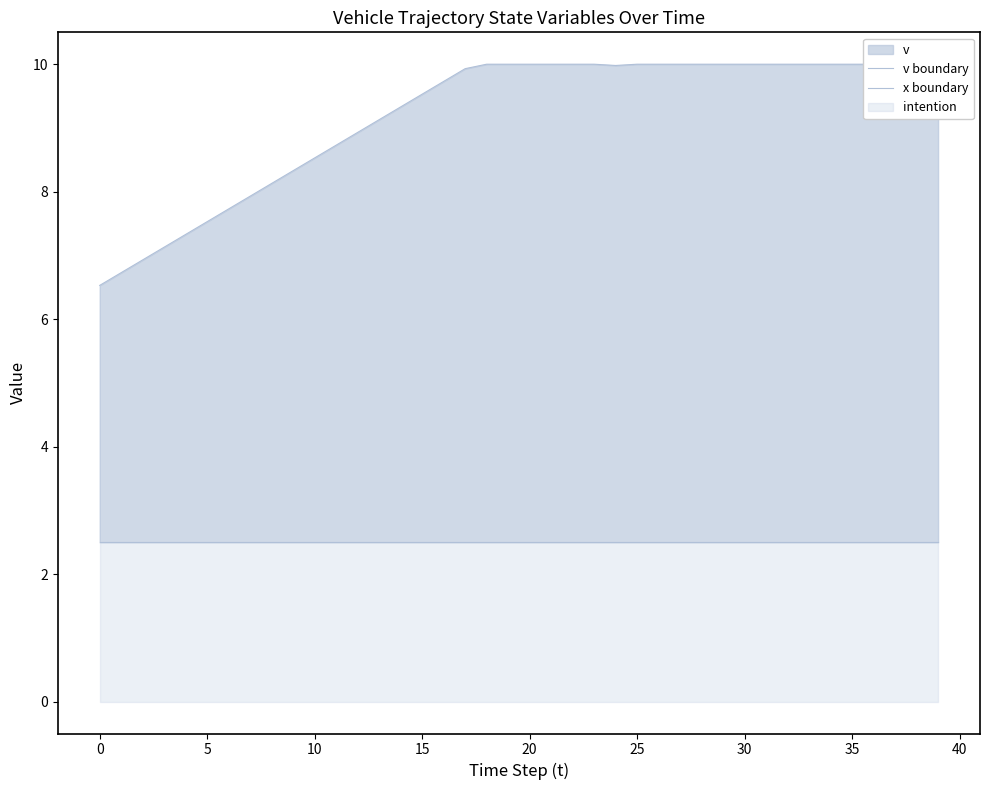

Which has a higher value, 35 or 29?

35